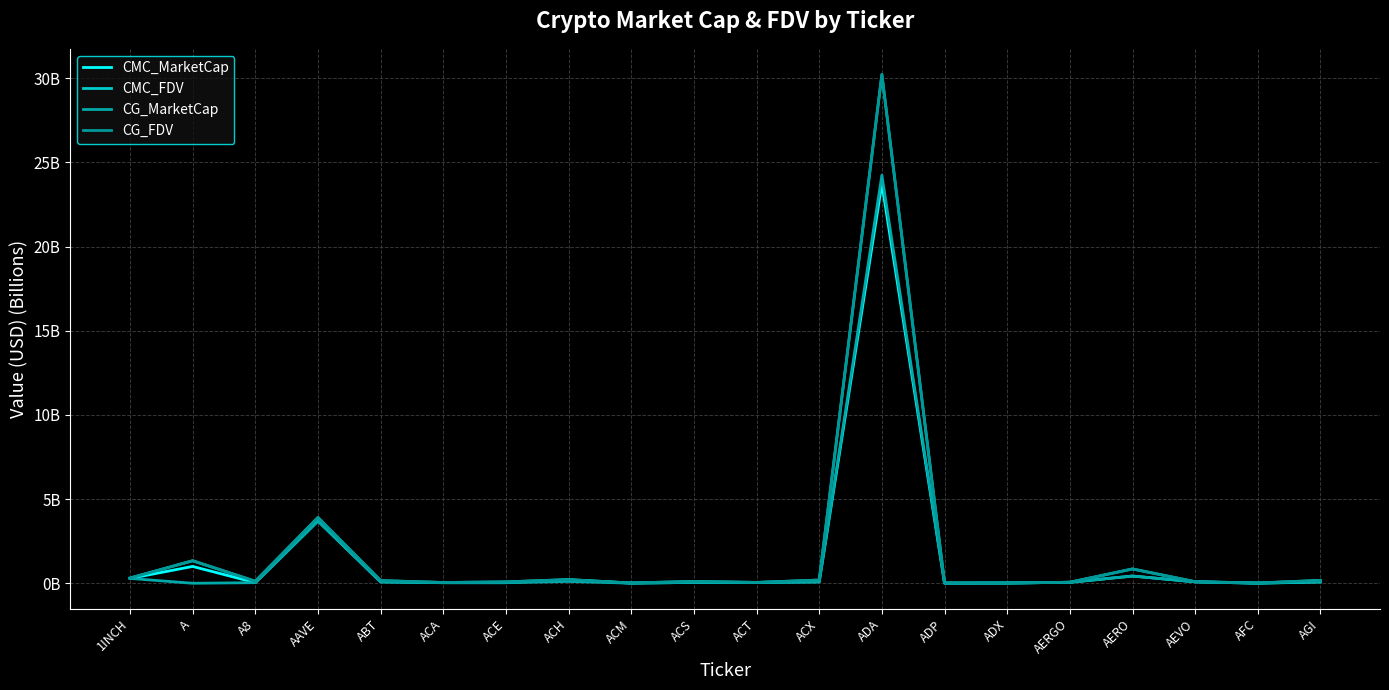

Is the value of CMC_FDV at ACS greater than the value of CG_MarketCap at ACA?

Yes